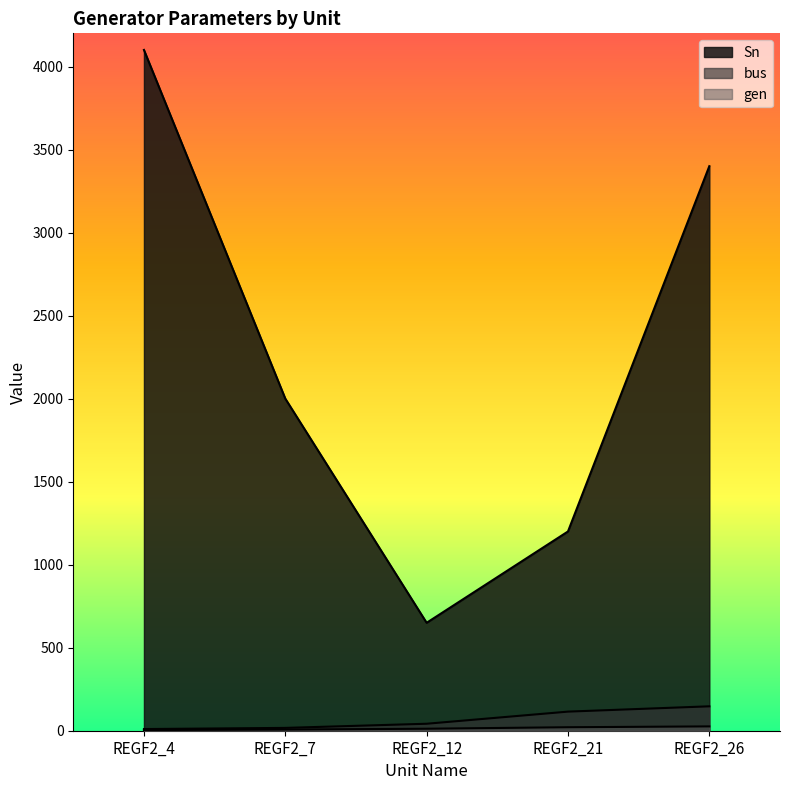

What is the total value across all series at REGF2_12?

704